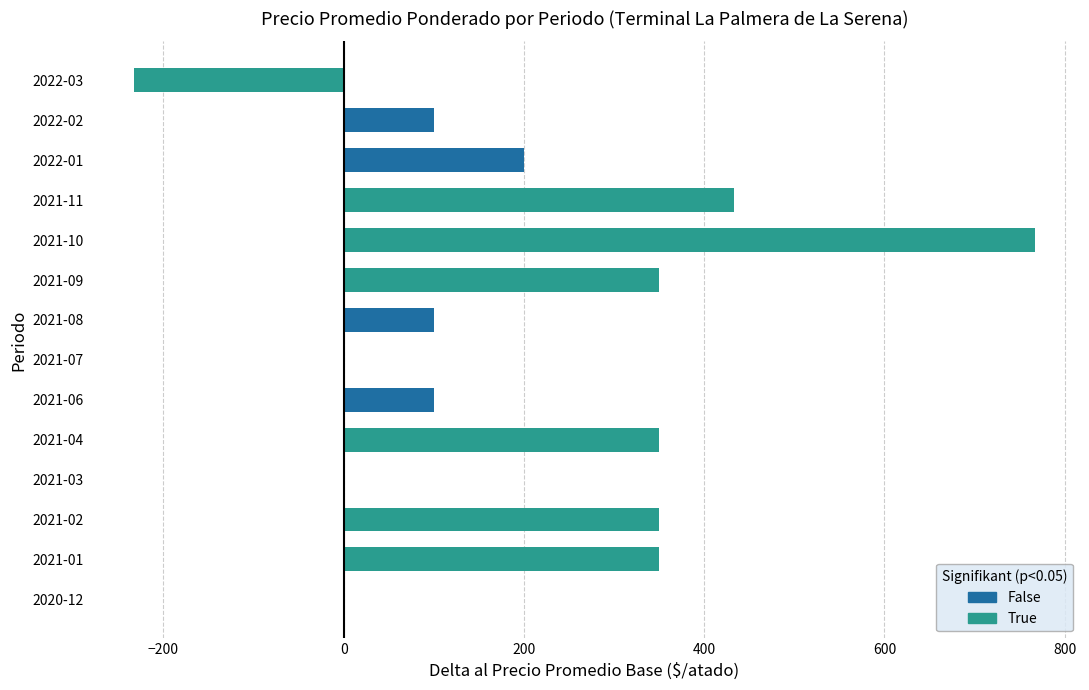

Reading bottom to top, what are all the values shown in this chart?

2020-12=0	2021-01=350	2021-02=350	2021-03=0	2021-04=350	2021-06=100	2021-07=0	2021-08=100	2021-09=350	2021-10=767	2021-11=433	2022-01=200	2022-02=100	2022-03=-233